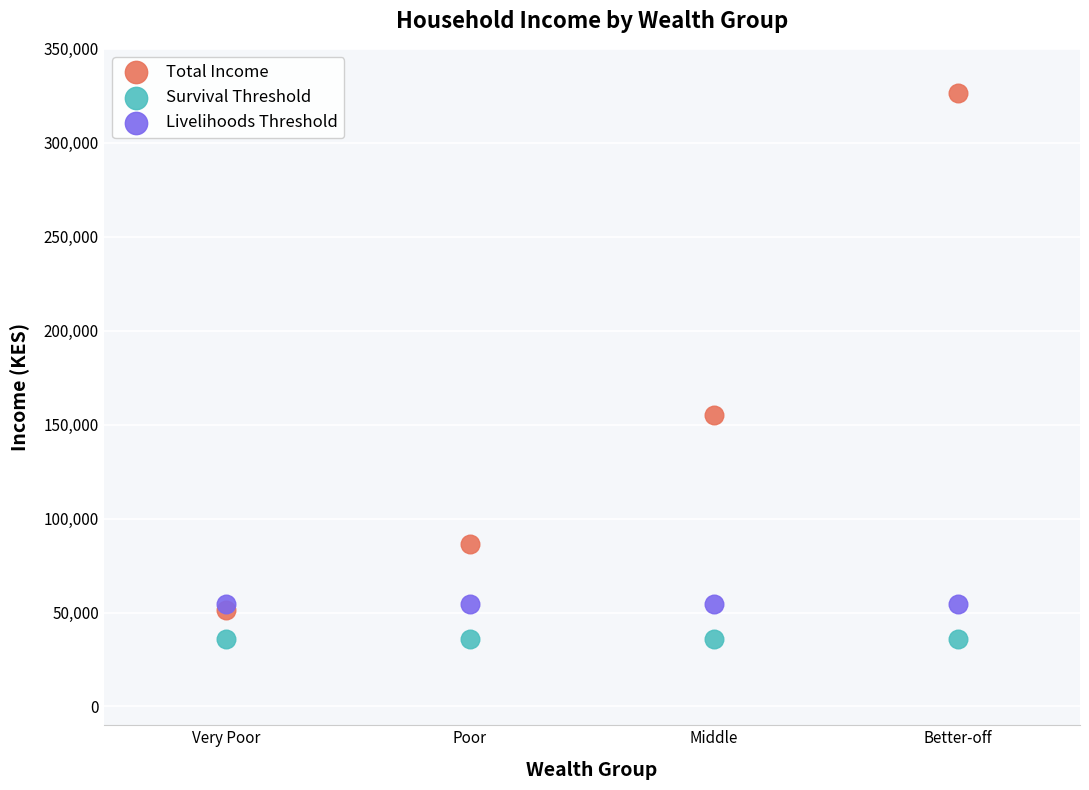

In the Total Income series, what Y value is closest to 188981?

154994.8